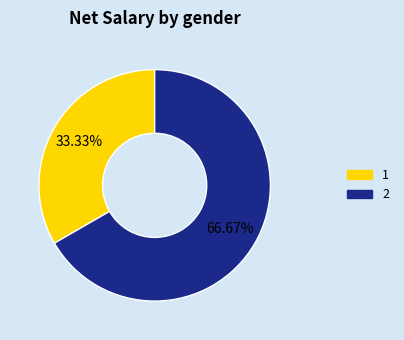

Does any single category account for the majority?

Yes